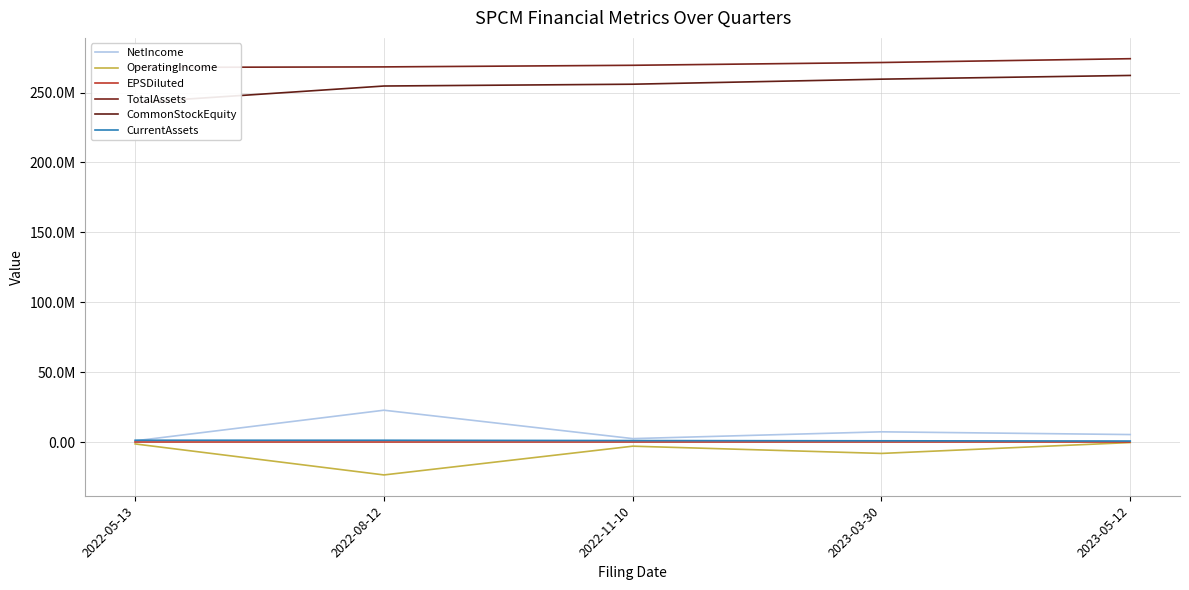

What is the label of the 1st point from the left?

2022-05-13